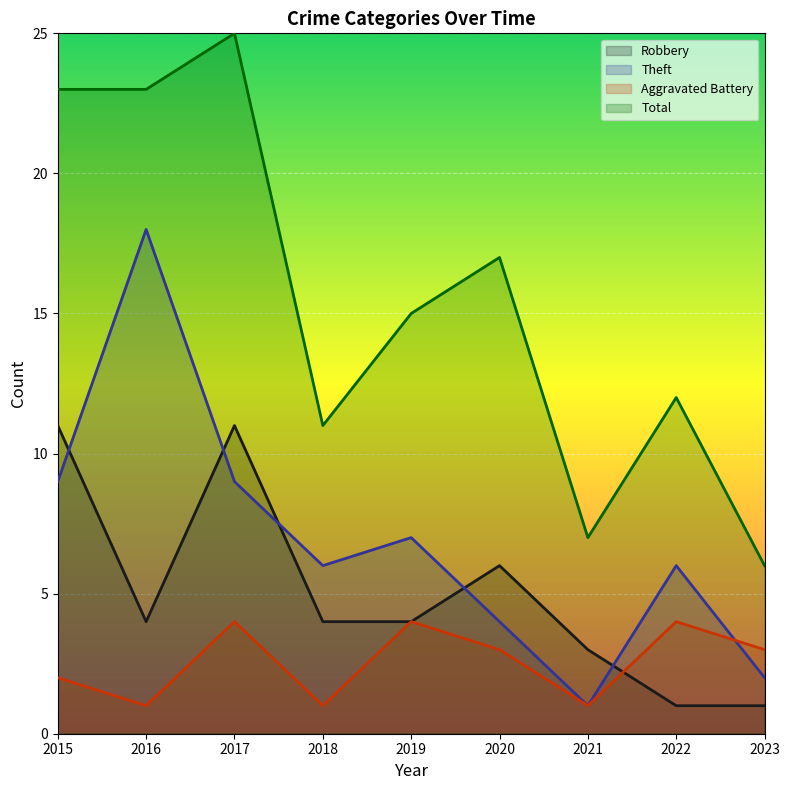

Count the number of categories in the chart.

9